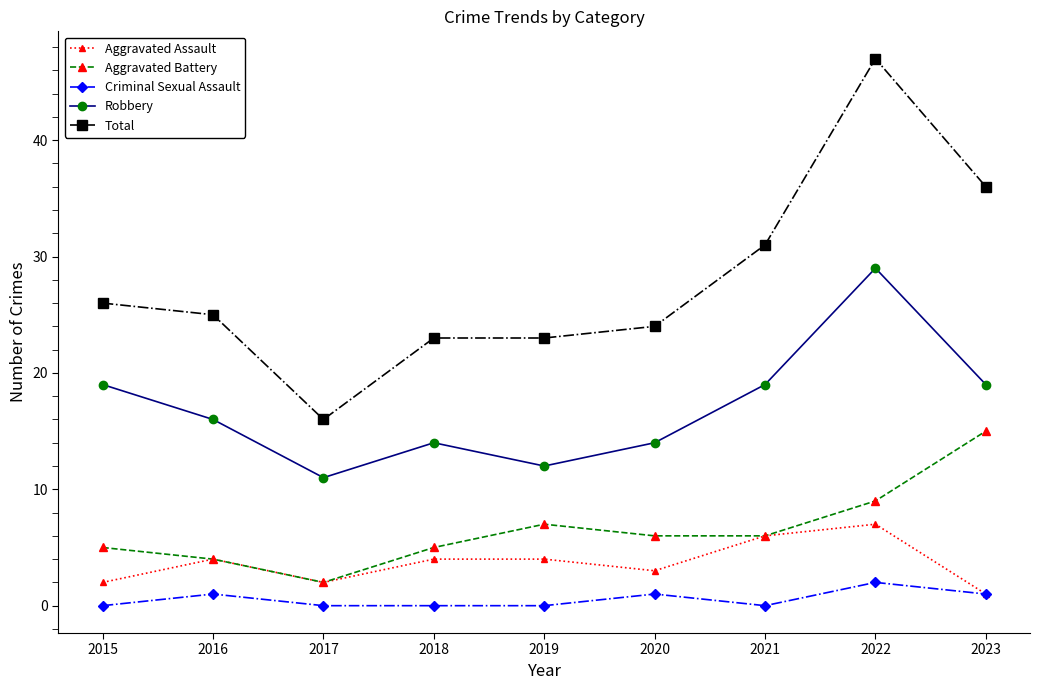

Which series changed the most between 2020 and 2022?

Total